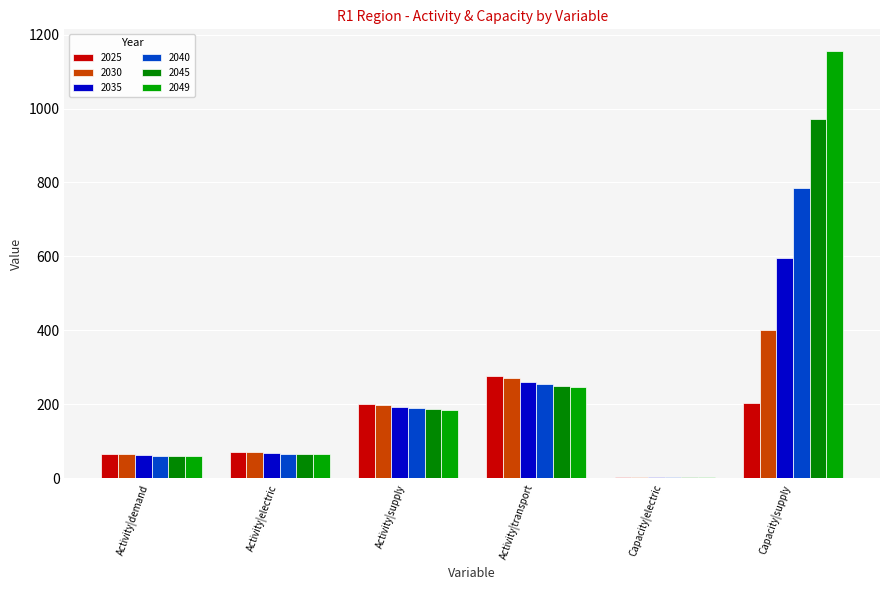

Between Capacity|supply and Activity|demand, which is larger?

Capacity|supply